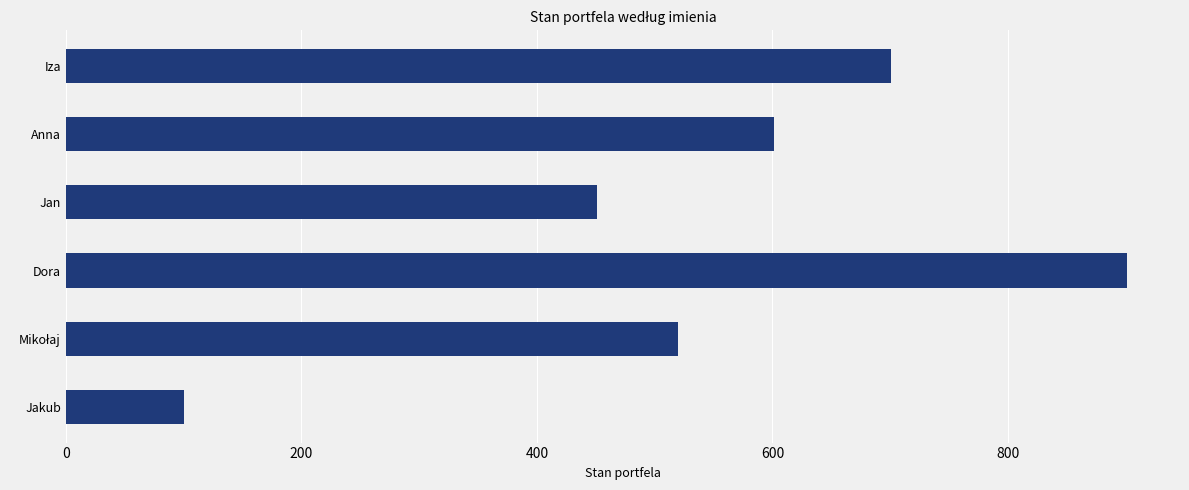

The value at Jakub is 100.0. True or false?

True